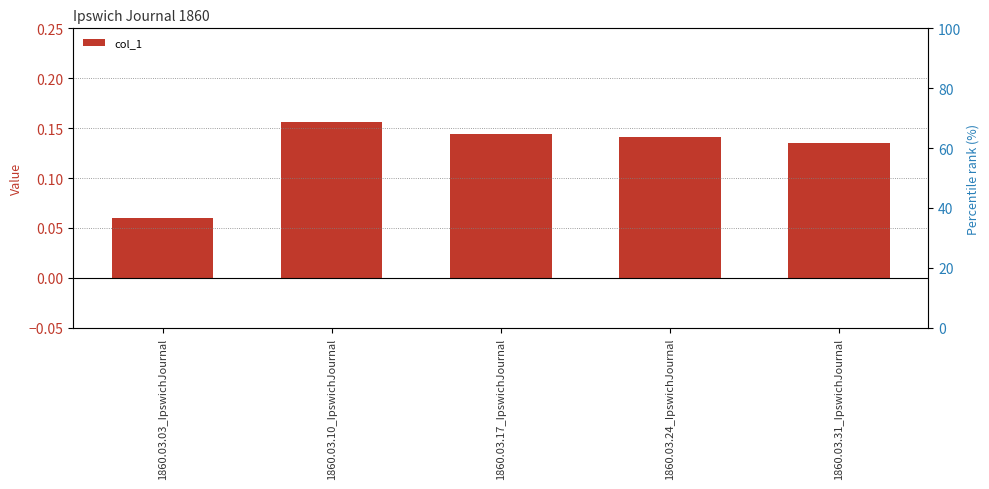

Read the value at 1860.03.31_IpswichJournal.

0.1